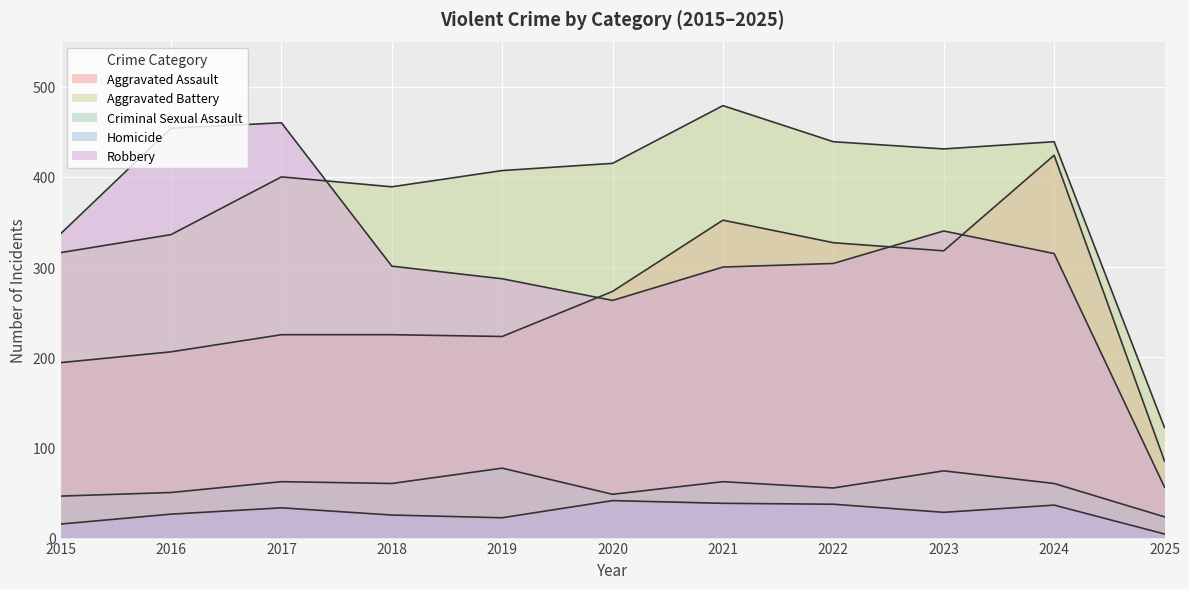

Which category has the highest value across all series?

2021